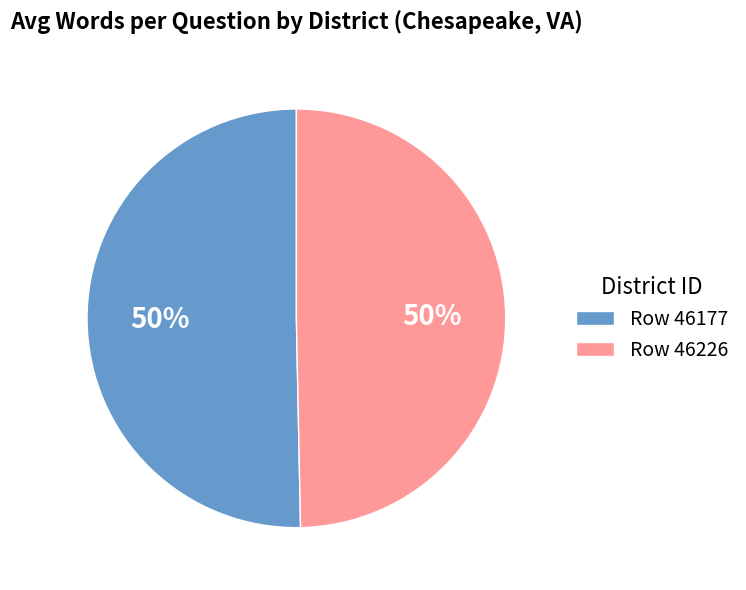

To the nearest percent, what portion does Row 46226 represent?

50%